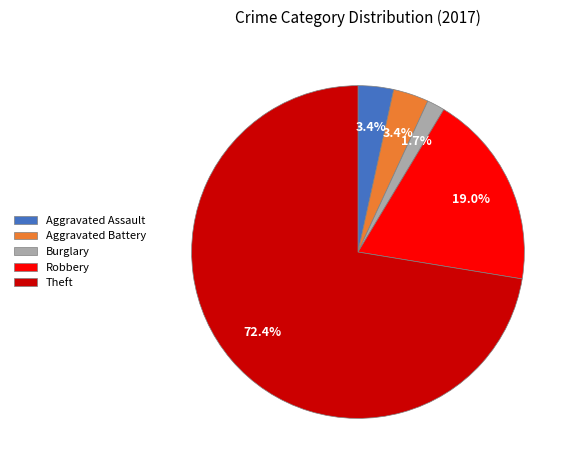

Which category accounts for the majority?

Theft